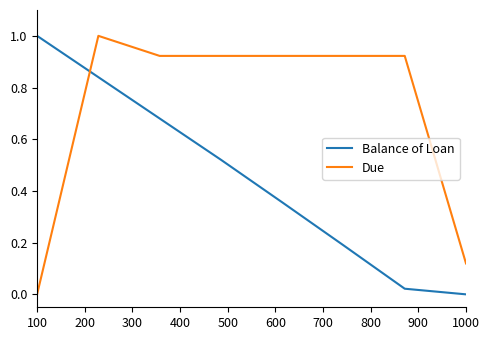

Which series ends up on top after the final intersection of Balance of Loan and Due?

Due